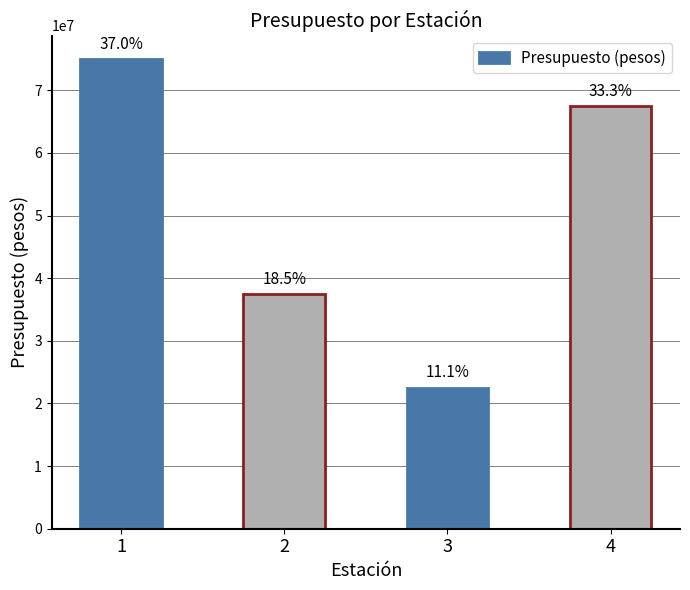

Reading left to right, what are all the values shown in this chart?

75000000	37500000	22500000	67500000